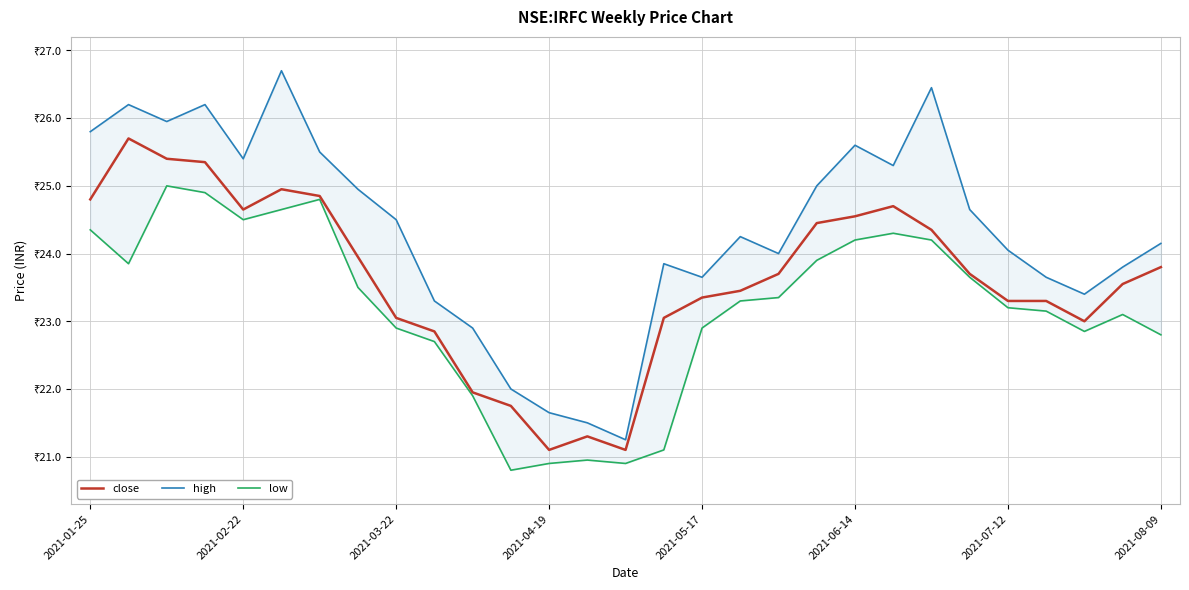

How many distinct data groups are displayed?

3